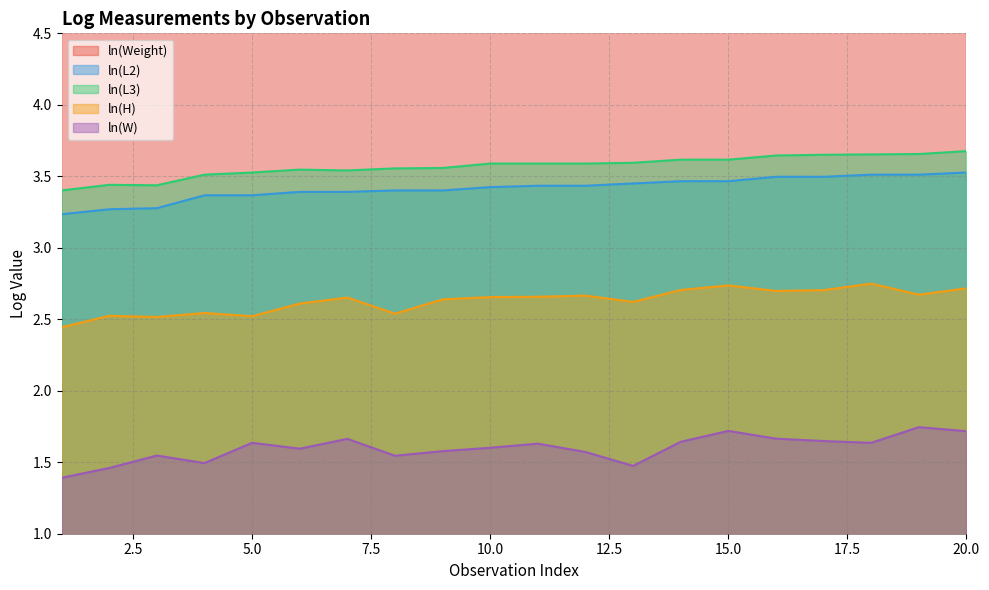

The value of ln(L2) at 7 is 2.3. True or false?

False